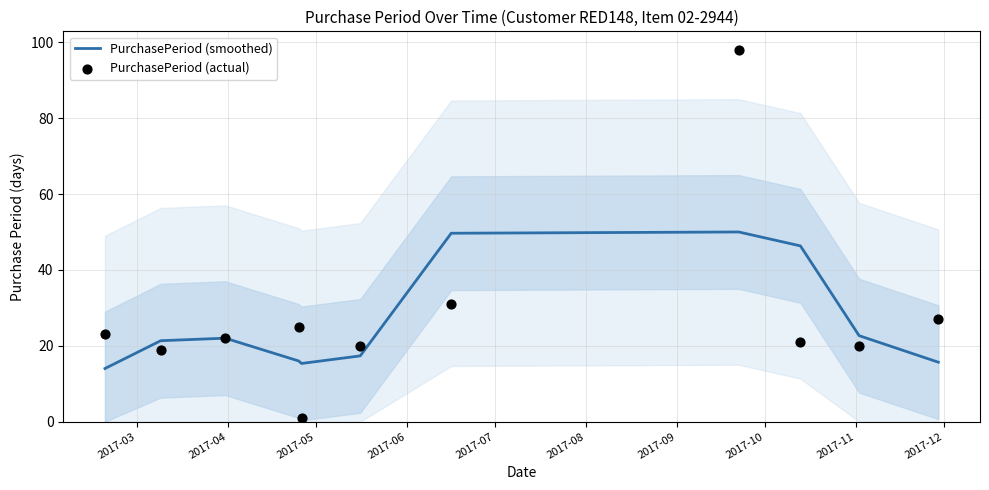

What is the maximum value for PurchasePeriod (smoothed)?

50.0